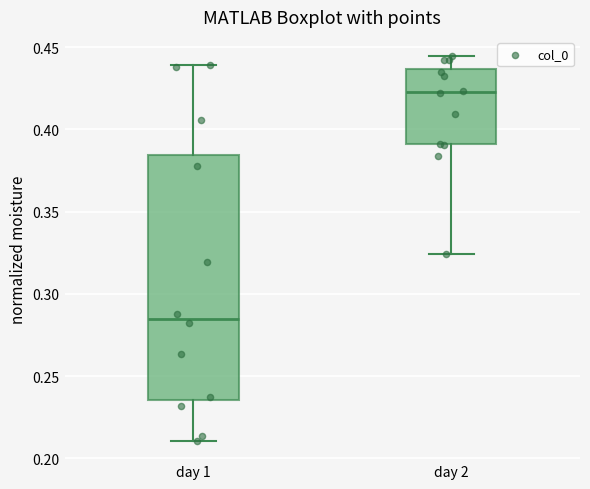

Reading left to right, read every box against the y-axis: the position of its median line, the range the box covers, and the ends of its whiskers. The values are not printed on the chart, so give them approximately, as read against the axis.

day 1: median 0.285, box 0.235 to 0.385, whiskers 0.210 to 0.440
day 2: median 0.425, box 0.390 to 0.435, whiskers 0.325 to 0.445